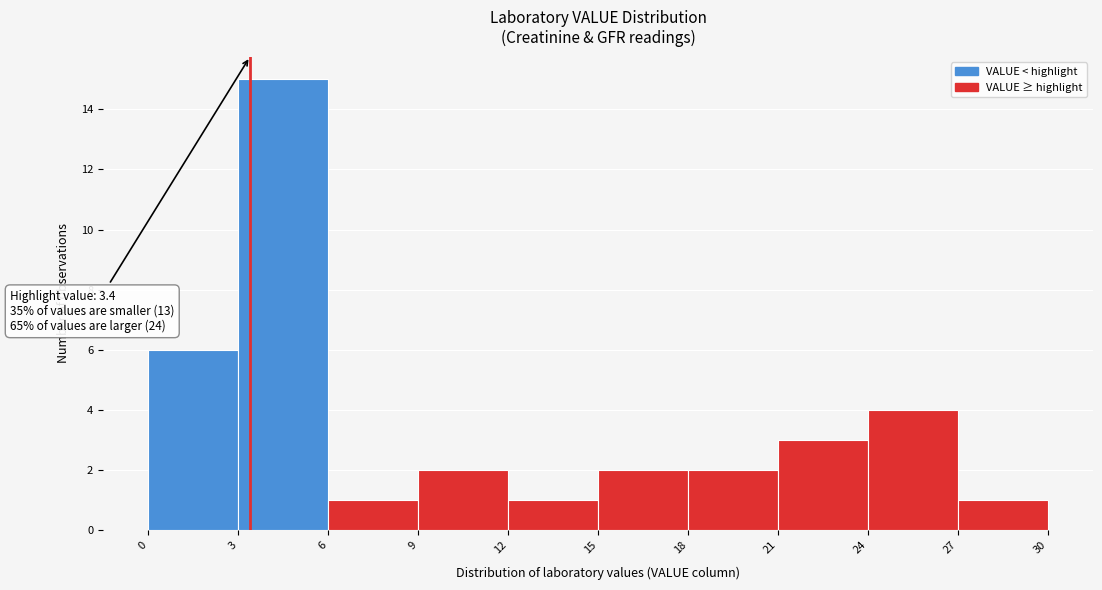

Which range on the x-axis has the tallest bar?

3 to 6